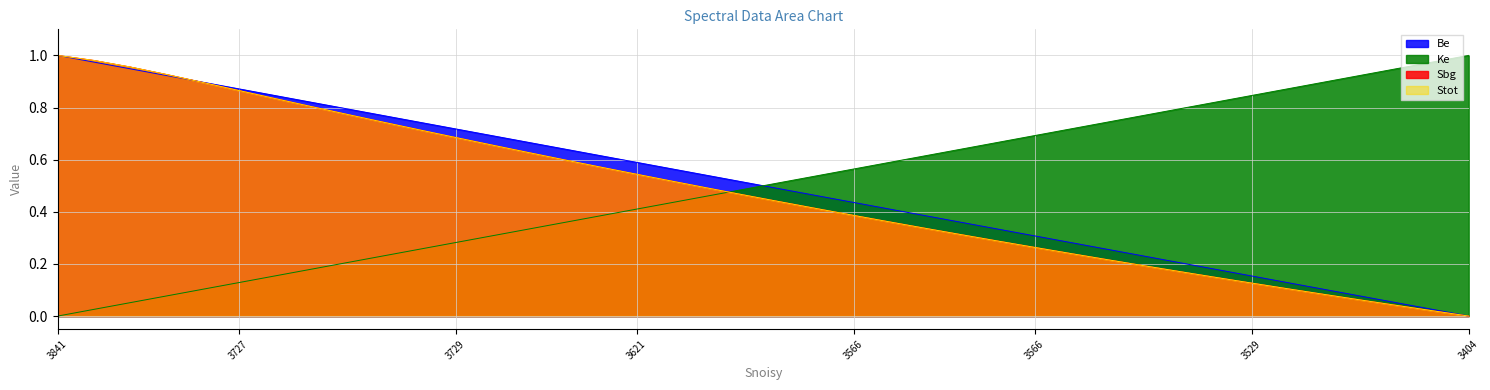

Does the chart have visible grid lines?

Yes